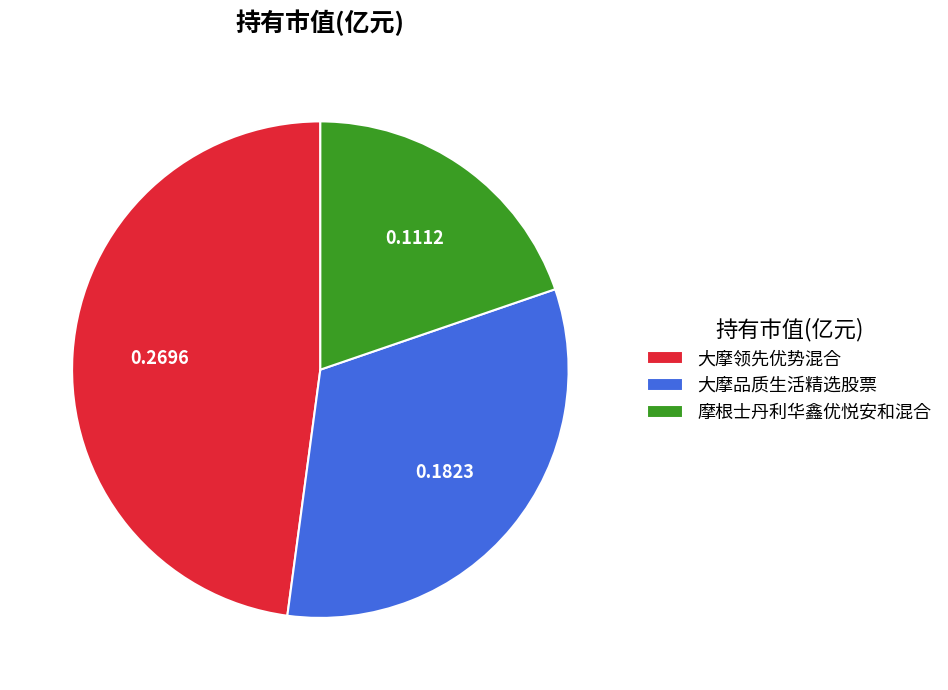

Rank the categories by value from highest to lowest.

大摩领先优势混合, 大摩品质生活精选股票, 摩根士丹利华鑫优悦安和混合